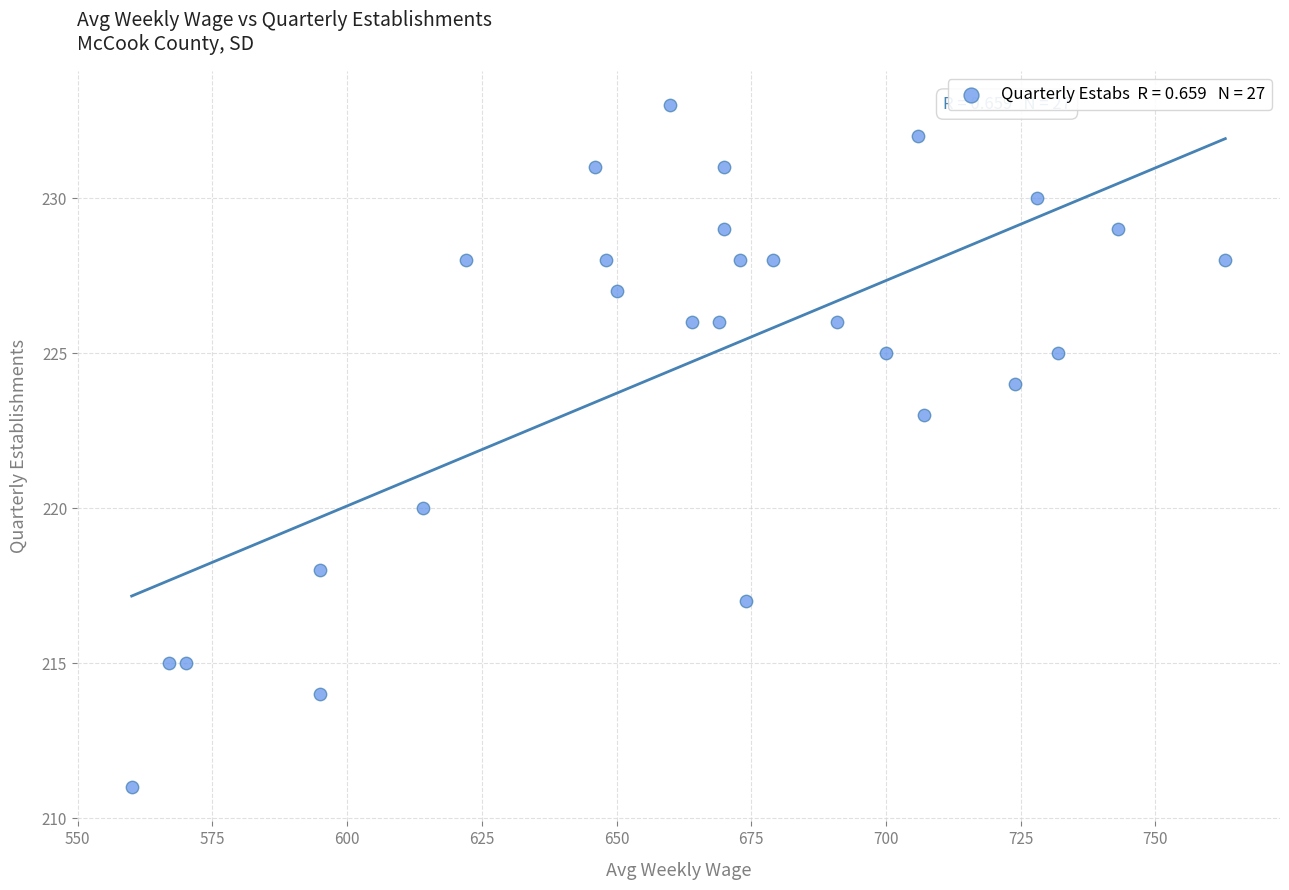

What is the range of X values (max minus min)?

203